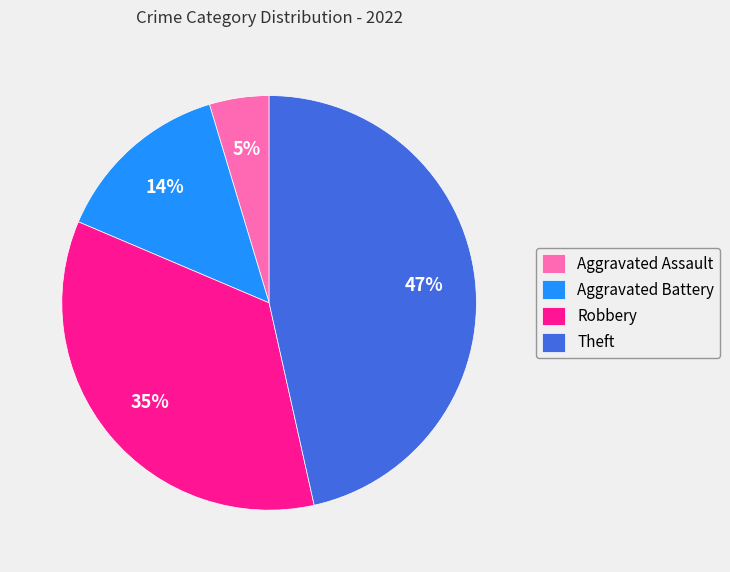

Does Aggravated Battery account for over 50% of the chart?

No